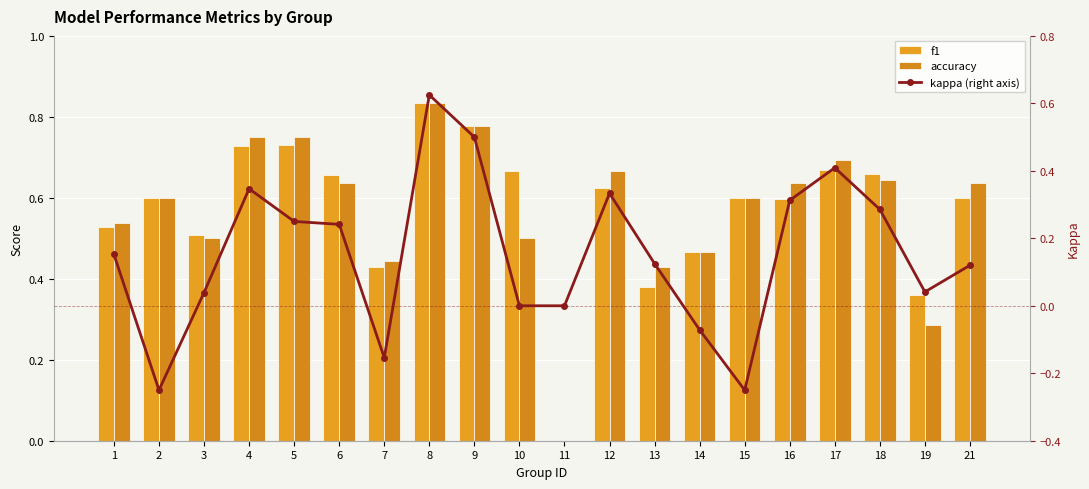

What is the minimum value shown in the chart?

-0.2